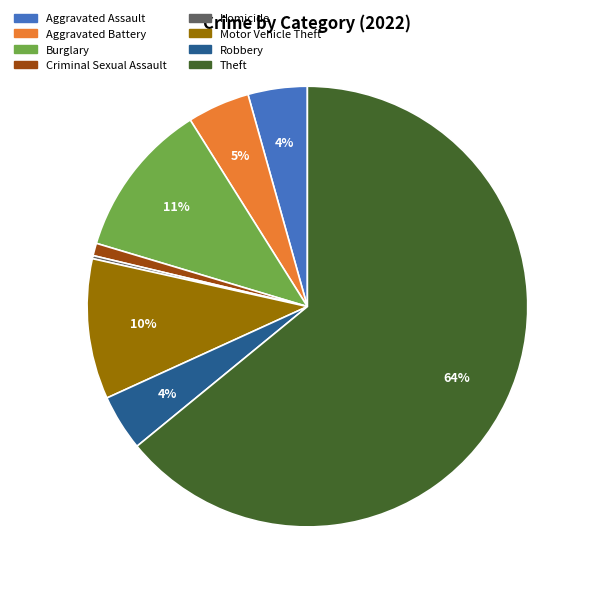

To the nearest percent, what is the average slice percentage?

12%